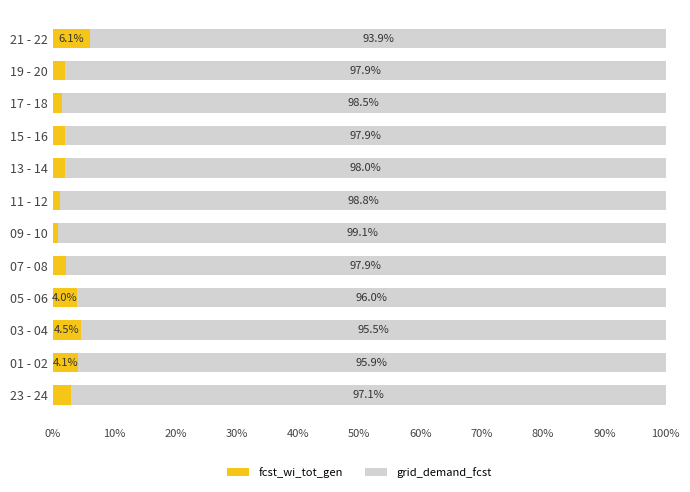

Where is fcst_wi_tot_gen nearest to the value 3?

23 - 24